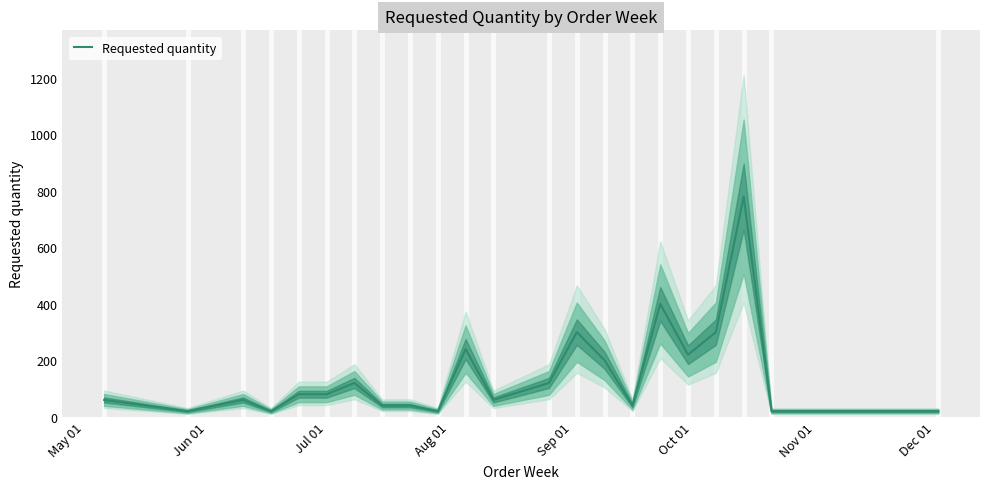

What is the maximum value for Requested quantity?

780